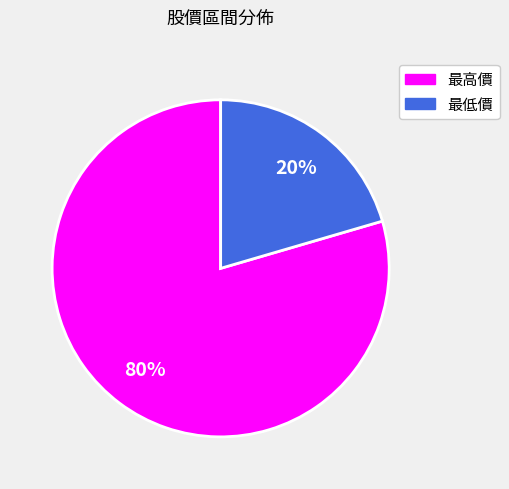

Is there any slice that represents more than half of the pie?

Yes